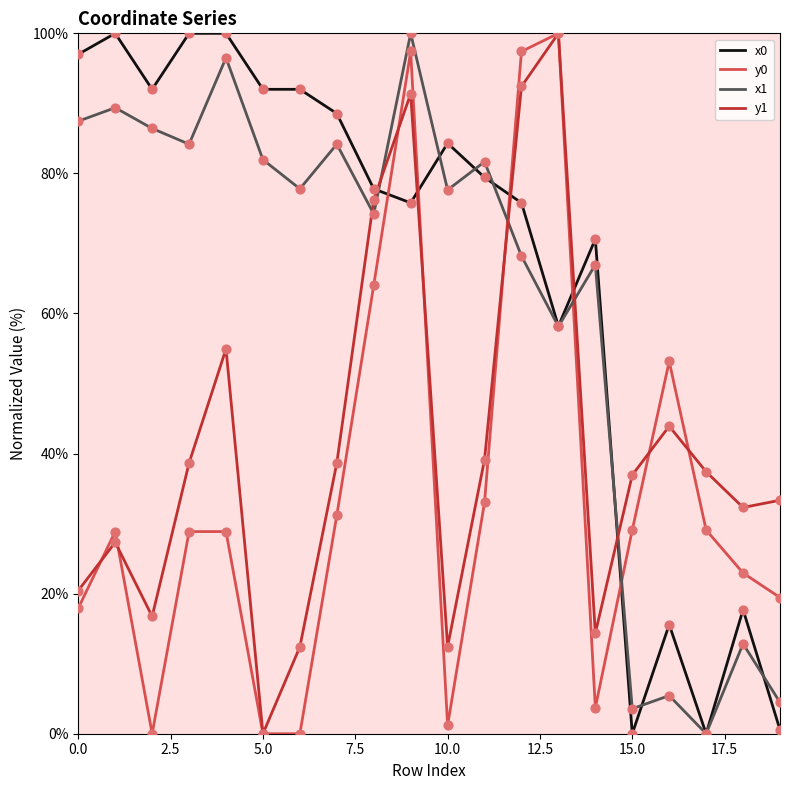

What is the maximum value for y1?

100.0